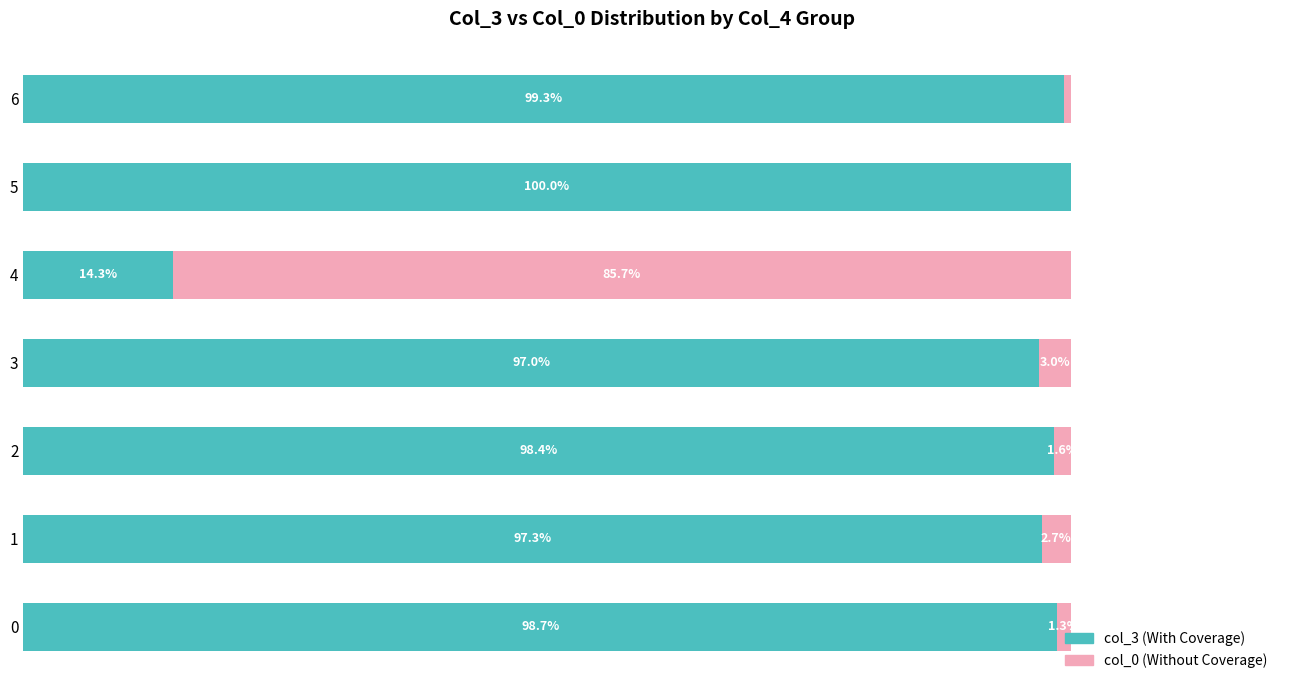

What is the average value of the col_0 (Without Coverage) series?

13.6